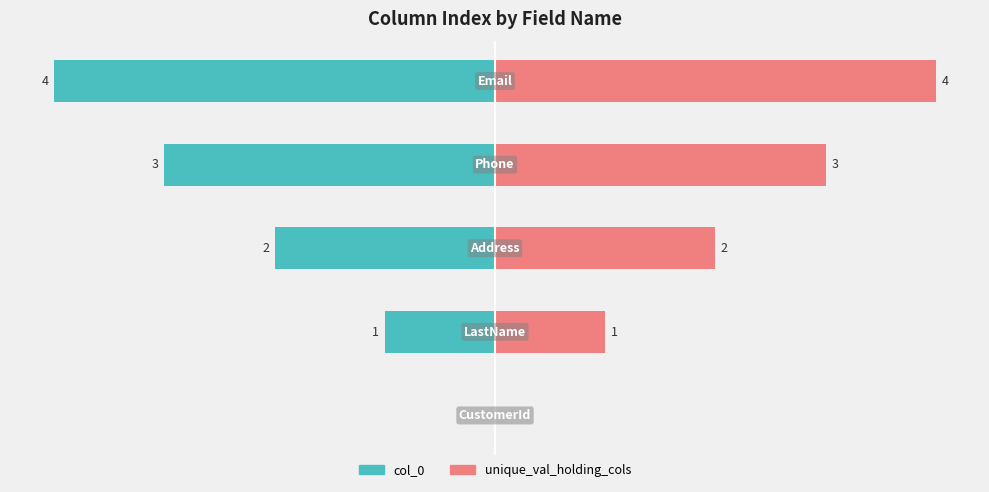

At 4, list the series in order from largest to smallest.

unique_val_holding_cols, col_0